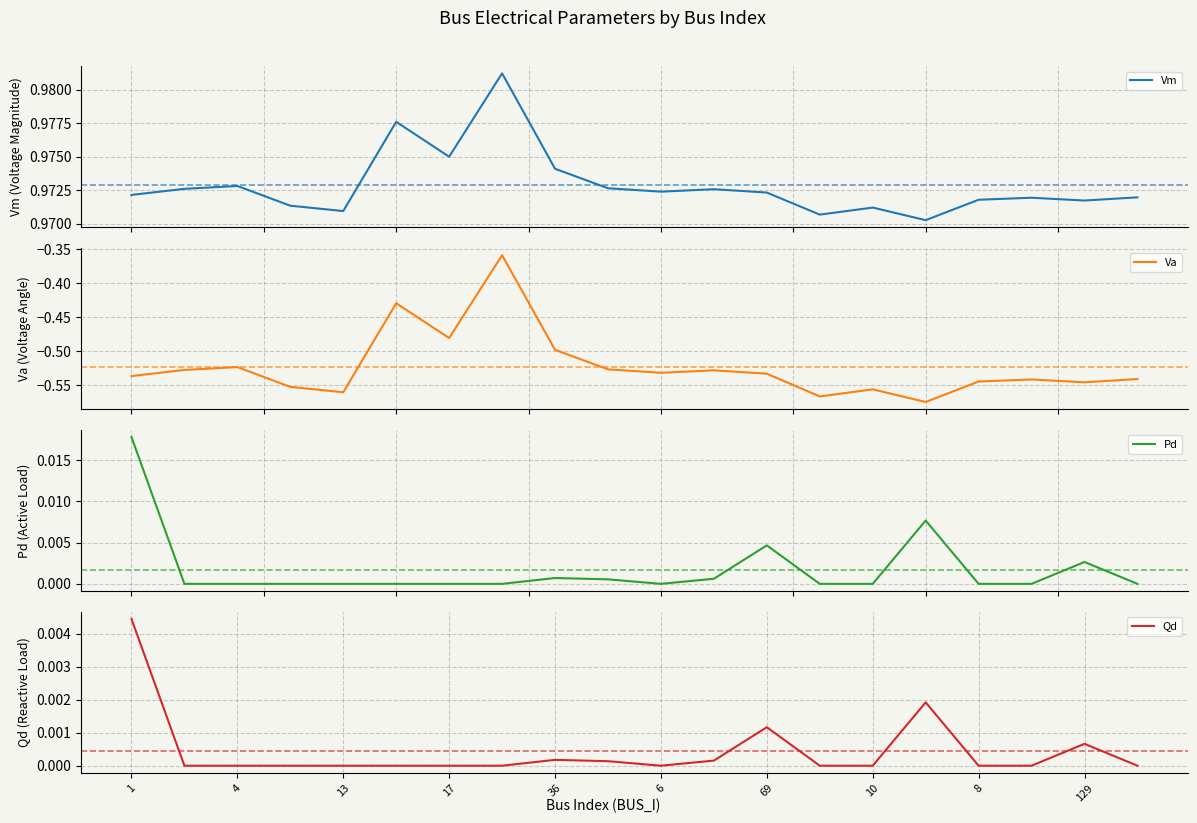

Count the number of data series in this chart.

4